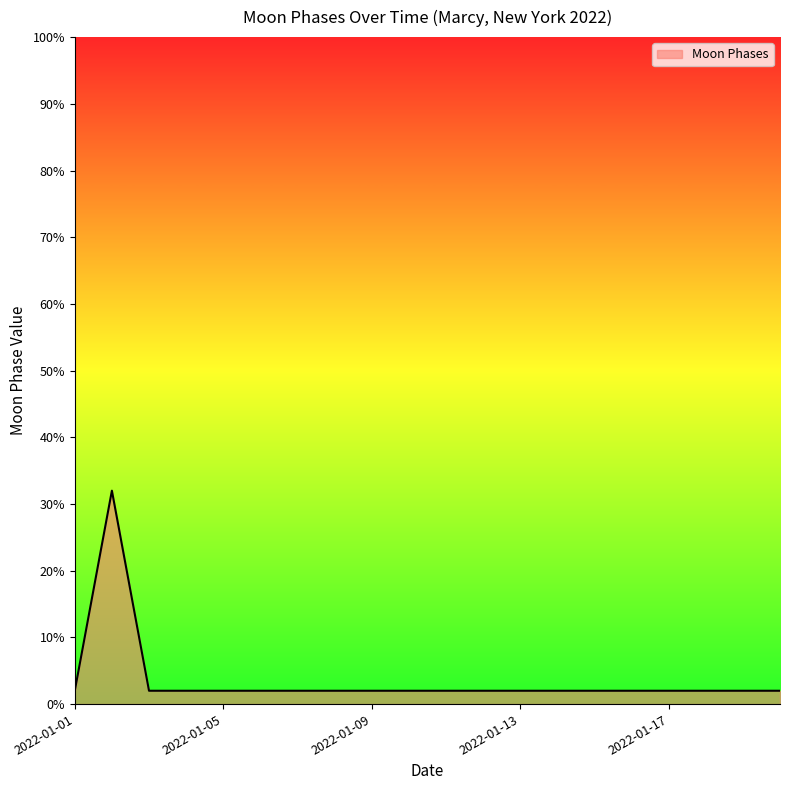

What is the difference between the maximum and minimum values?

30